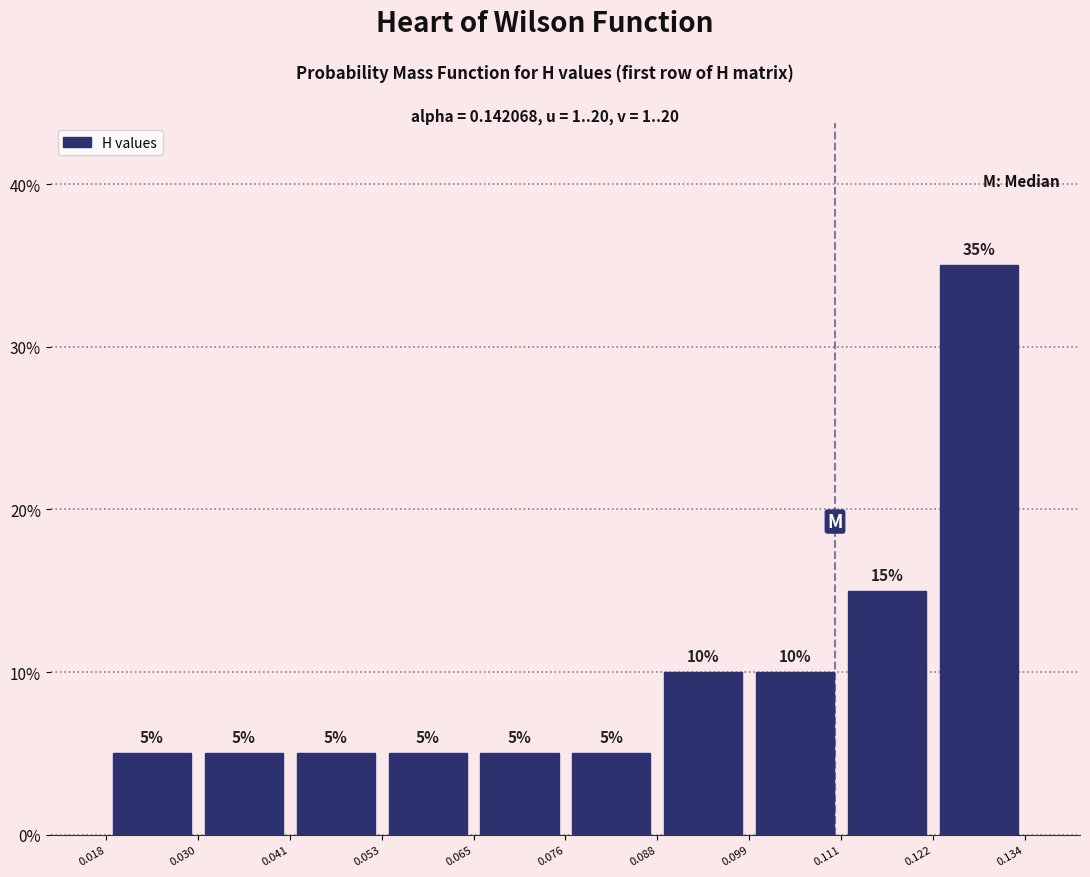

Which range on the x-axis has the tallest bar?

0.122 to 0.134